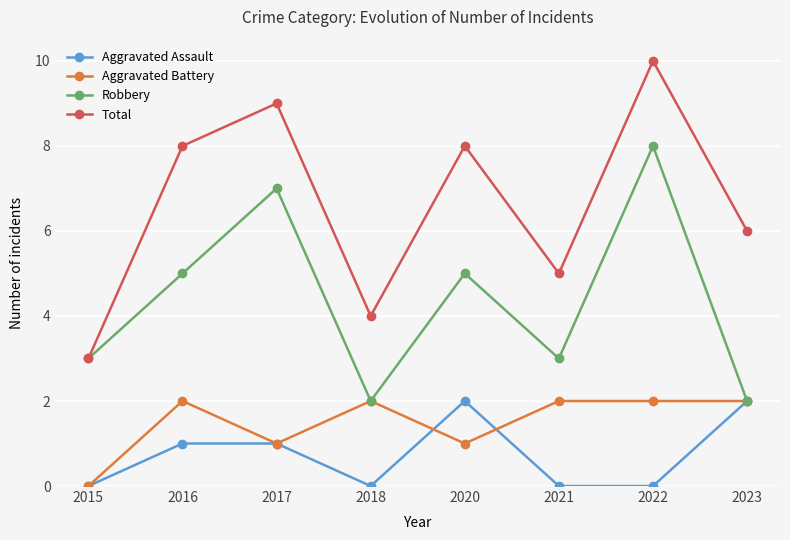

The value of Robbery at 2018 is 3. True or false?

False